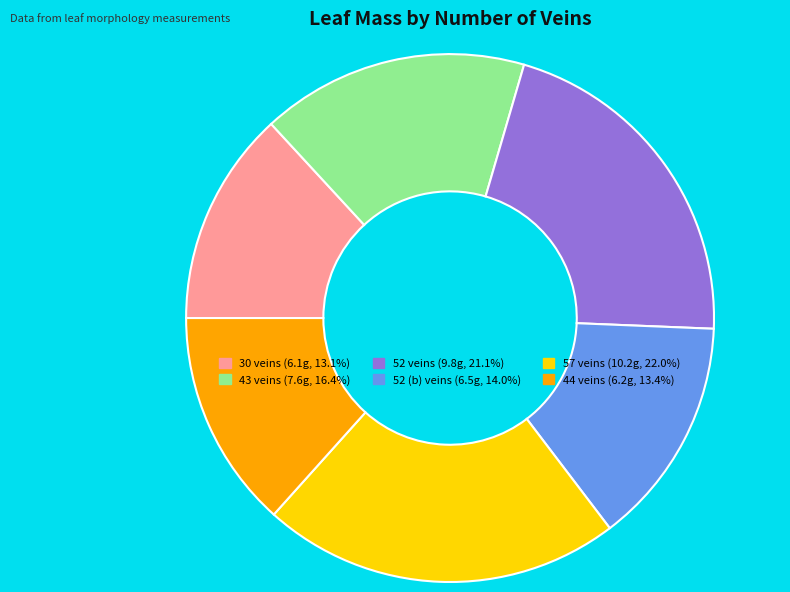

Approximately how many times larger is the value at 57 veins (10.2g, 22.0%) compared to 52 veins (9.8g, 21.1%)?

1.0